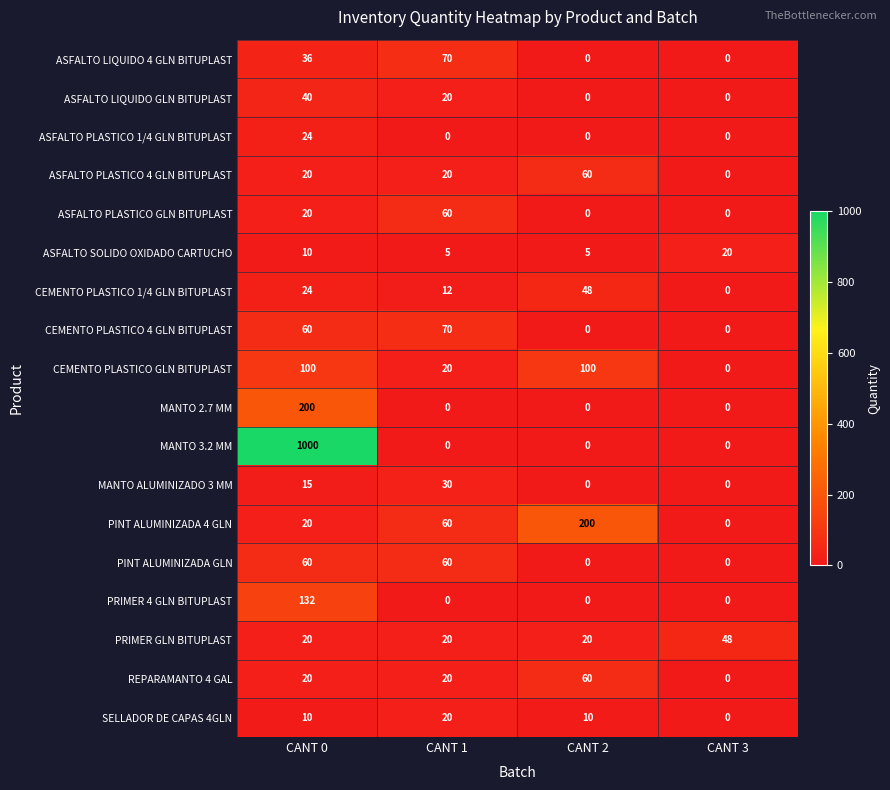

How many series are shown in this chart?

18